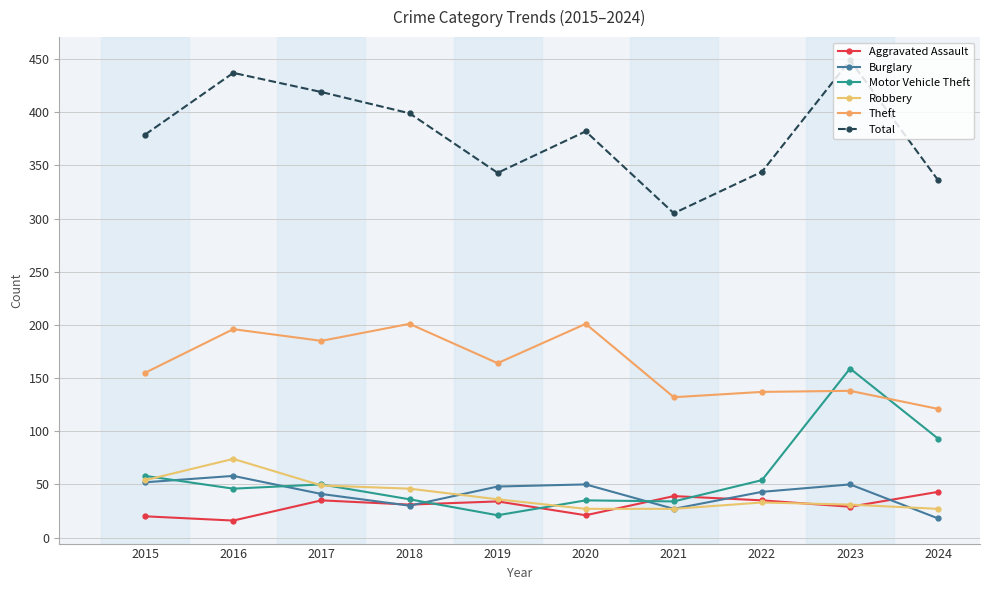

Which has a higher value, 2016 or 2015?

2015